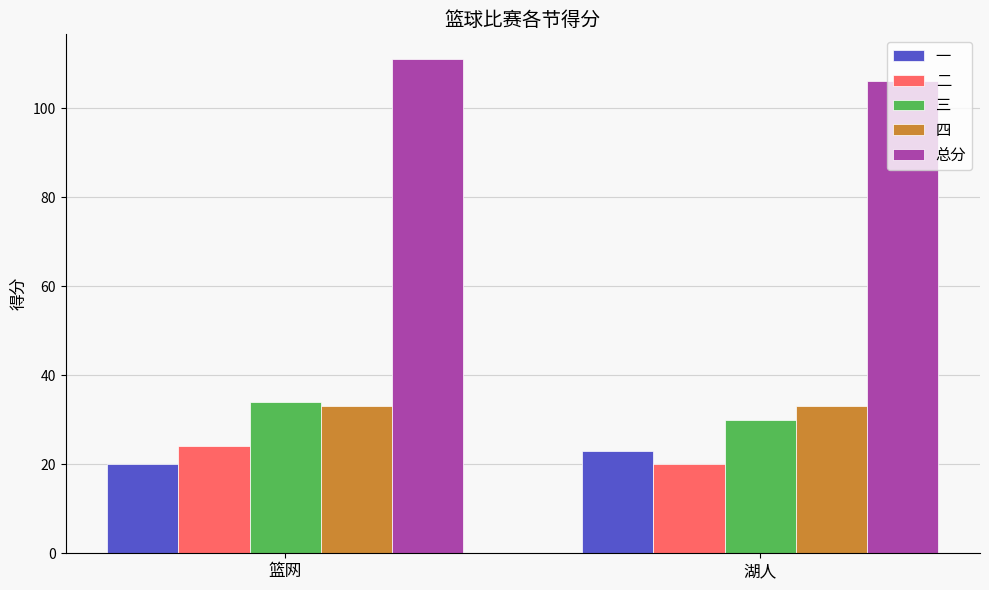

What is the value of the 四 bar at the 2nd from the left?

33